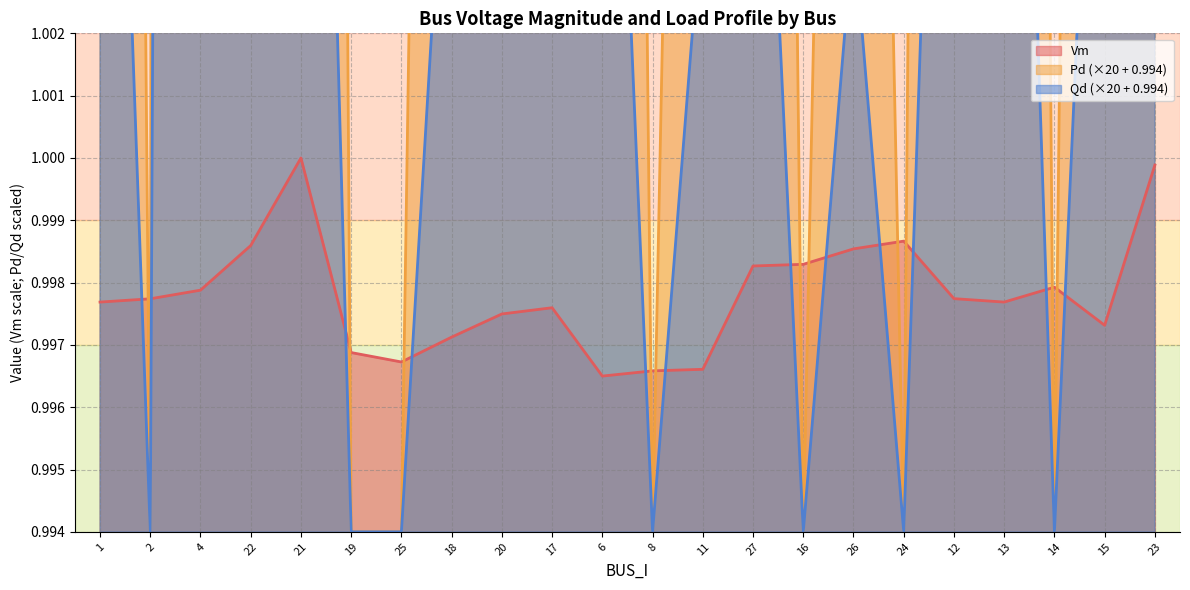

How many times do Vm and Qd cross each other?

12